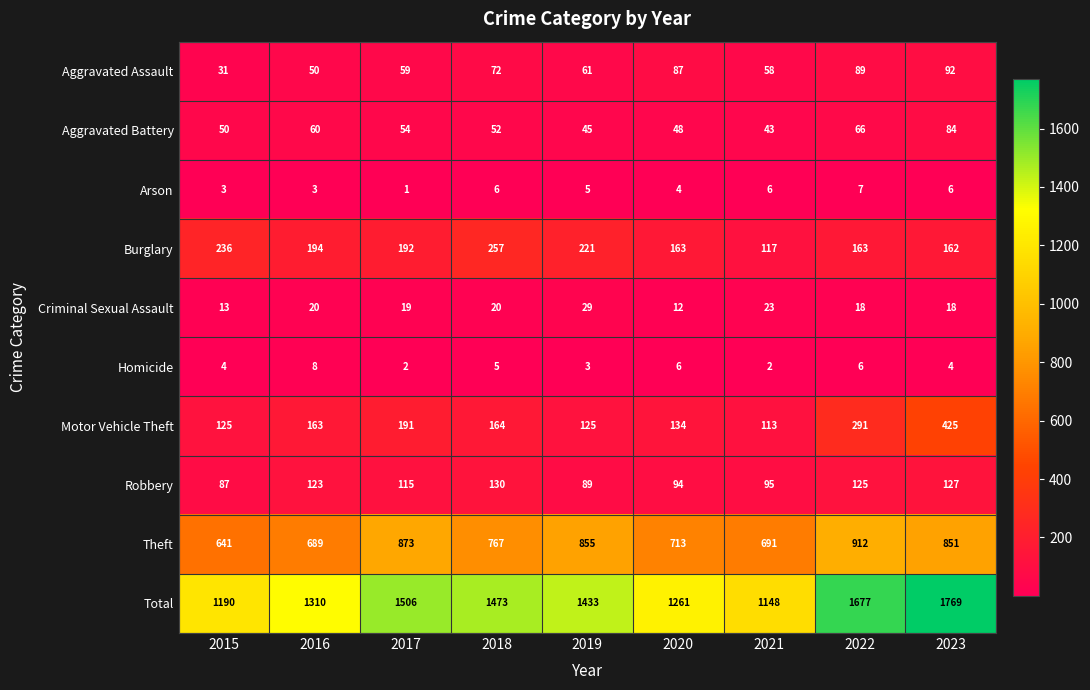

How many distinct data groups are displayed?

10